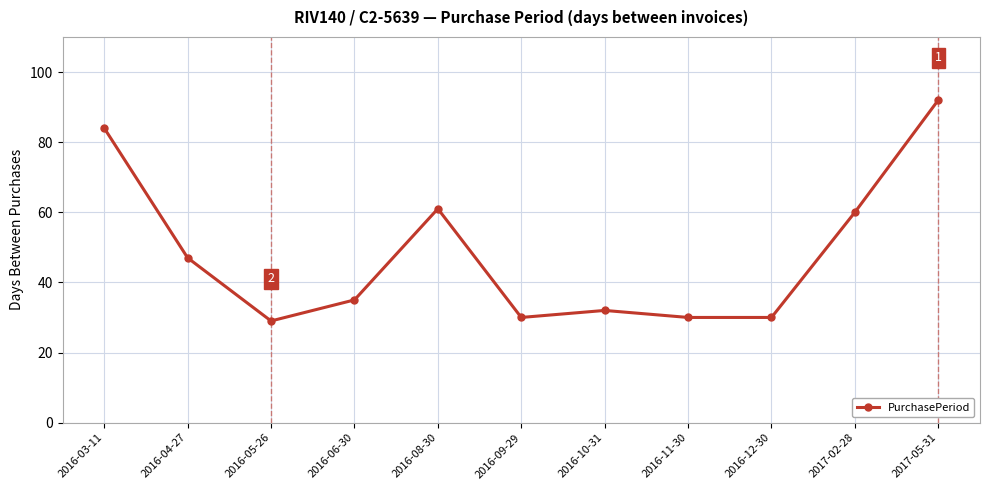

At which label does the data first exceed 35?

2016-03-11